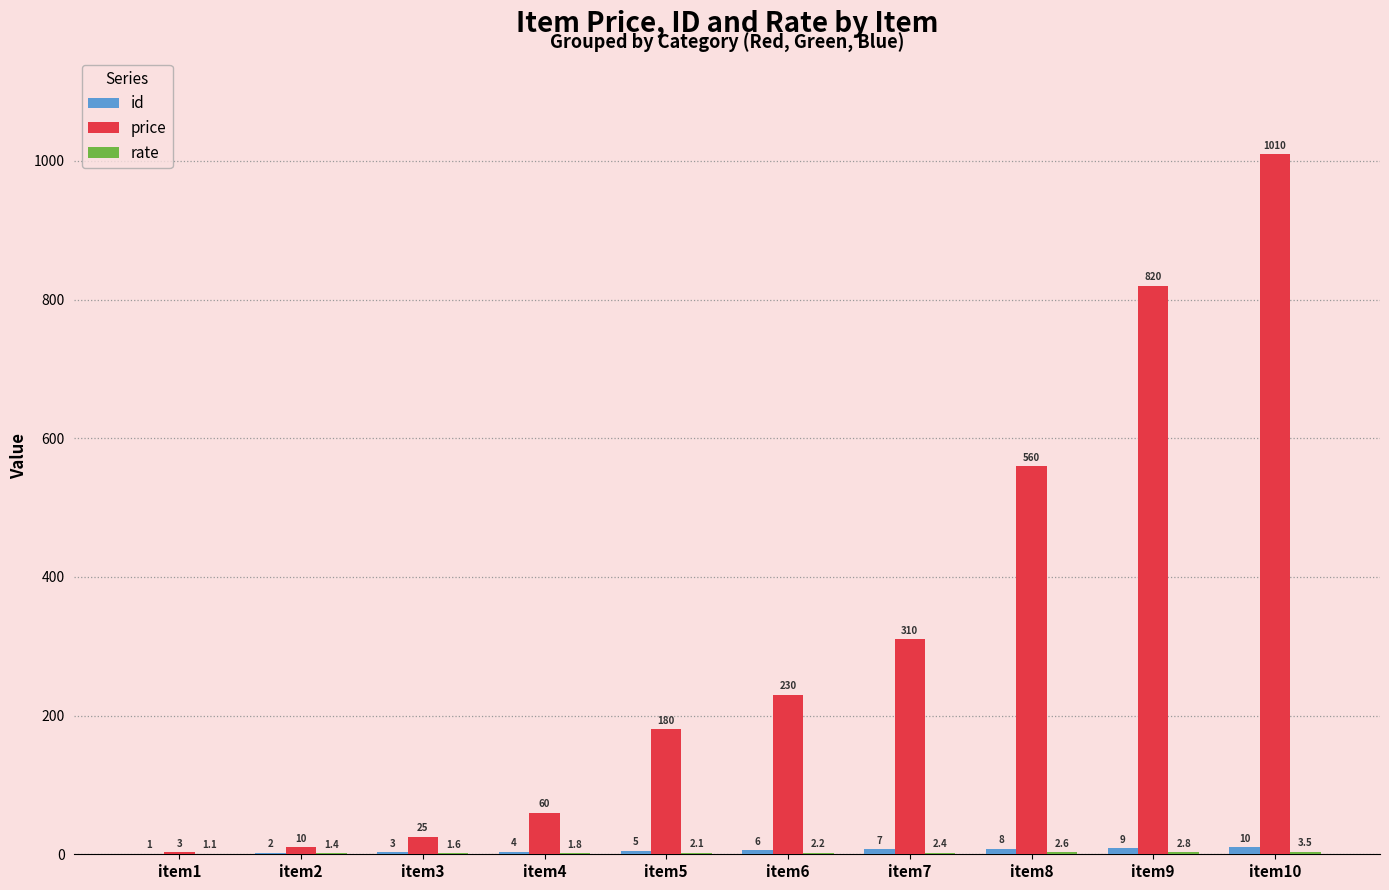

The value of price at item1 is 3.0. True or false?

True